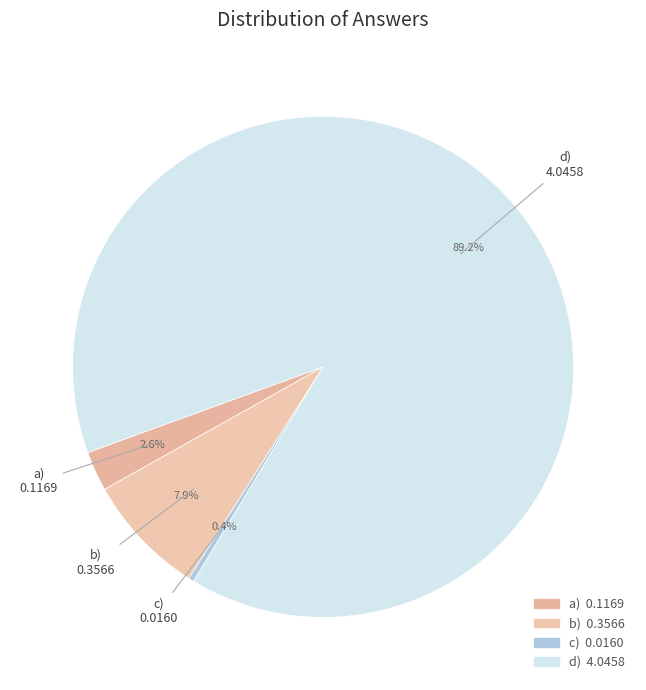

What percentage is the b) slice, to the nearest percent?

8%